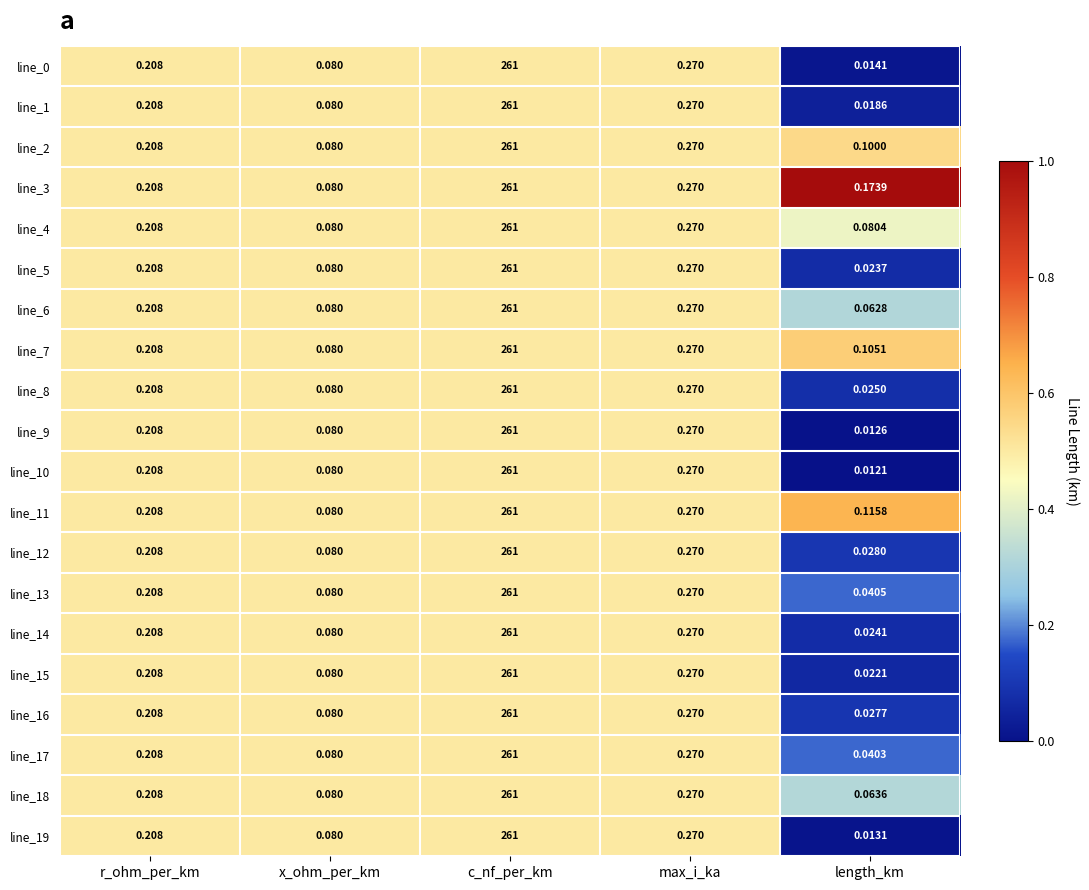

Is the value of line_15 at x_ohm_per_km greater than the value of line_0 at r_ohm_per_km?

No